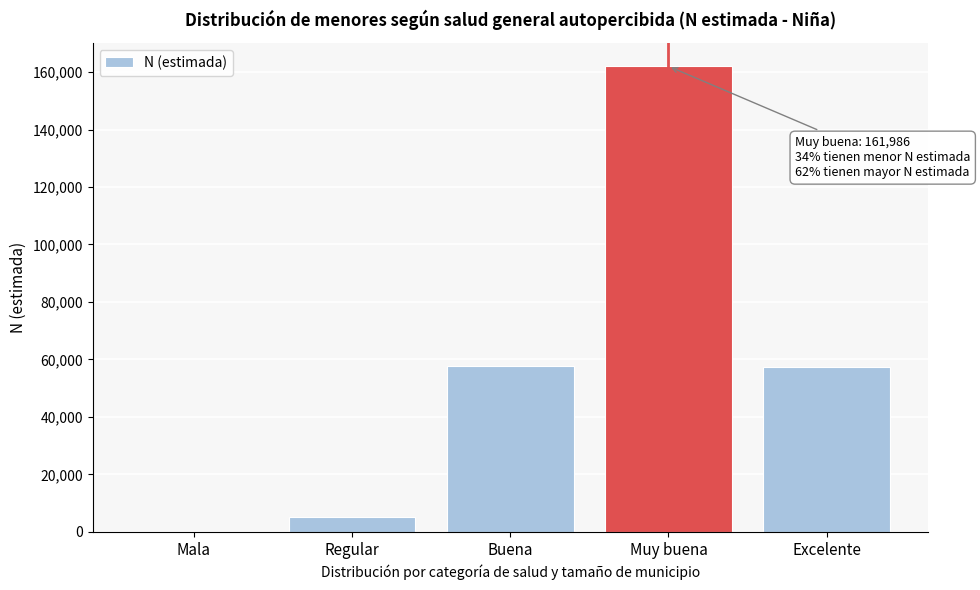

Approximately how many times larger is the value at Buena compared to Excelente?

1.0